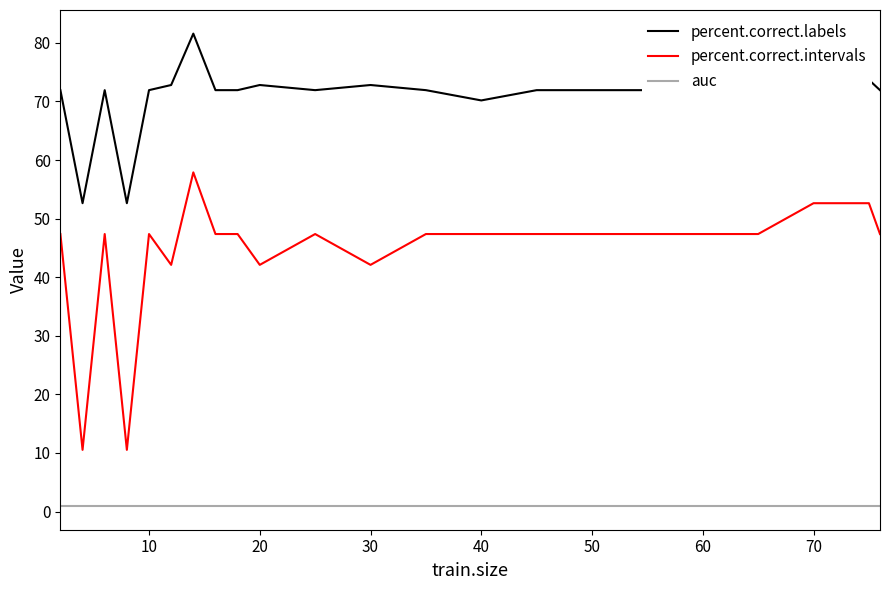

Which series has the largest total across all categories?

percent.correct.labels